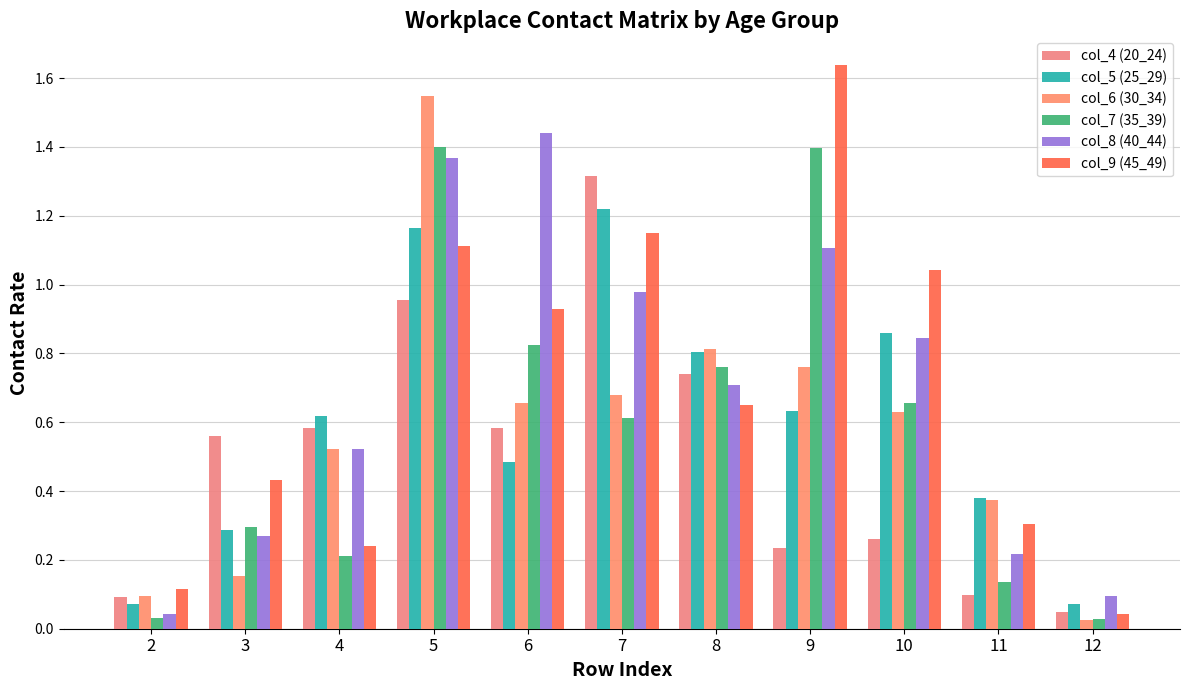

Between 5 and 11, which is larger?

5